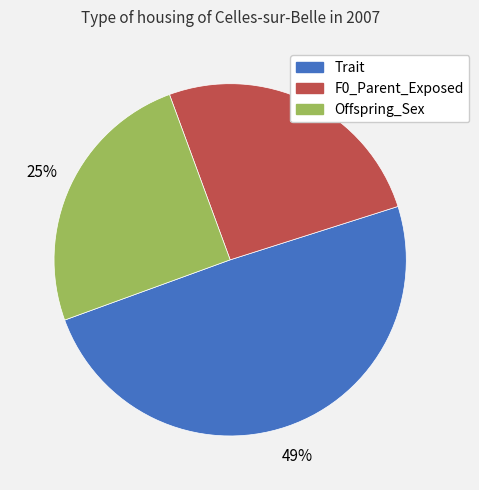

Which slice is the largest?

Trait